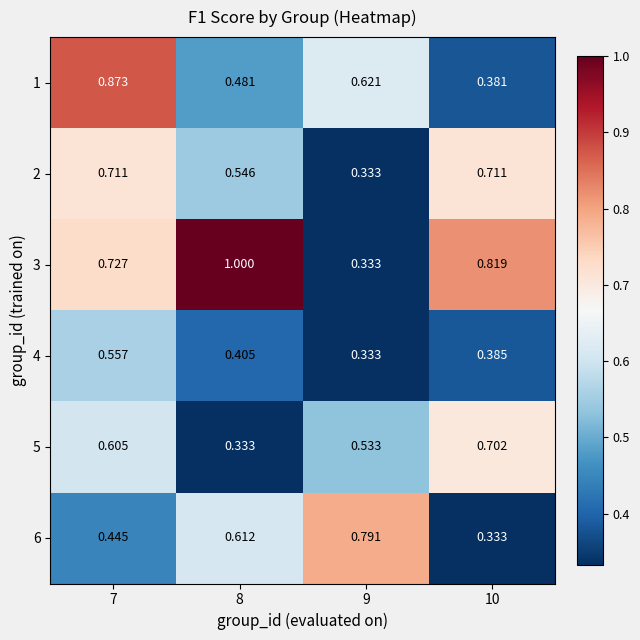

Is the value of 3 at 7 greater than the value of 5 at 8?

Yes